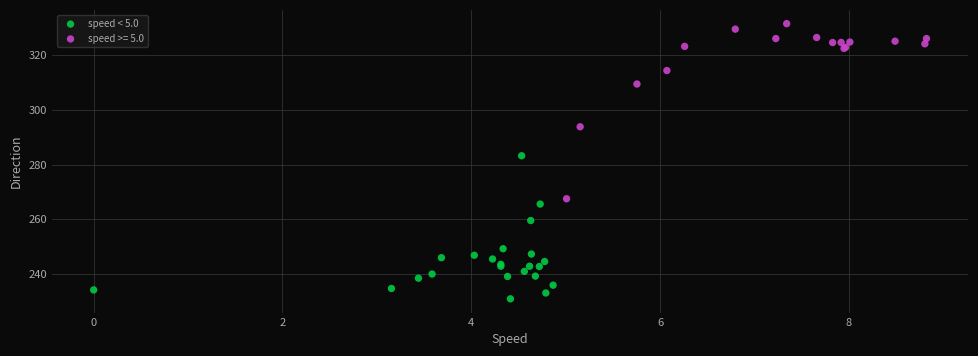

Which series has the widest spread of Y values?

speed >= 5.0